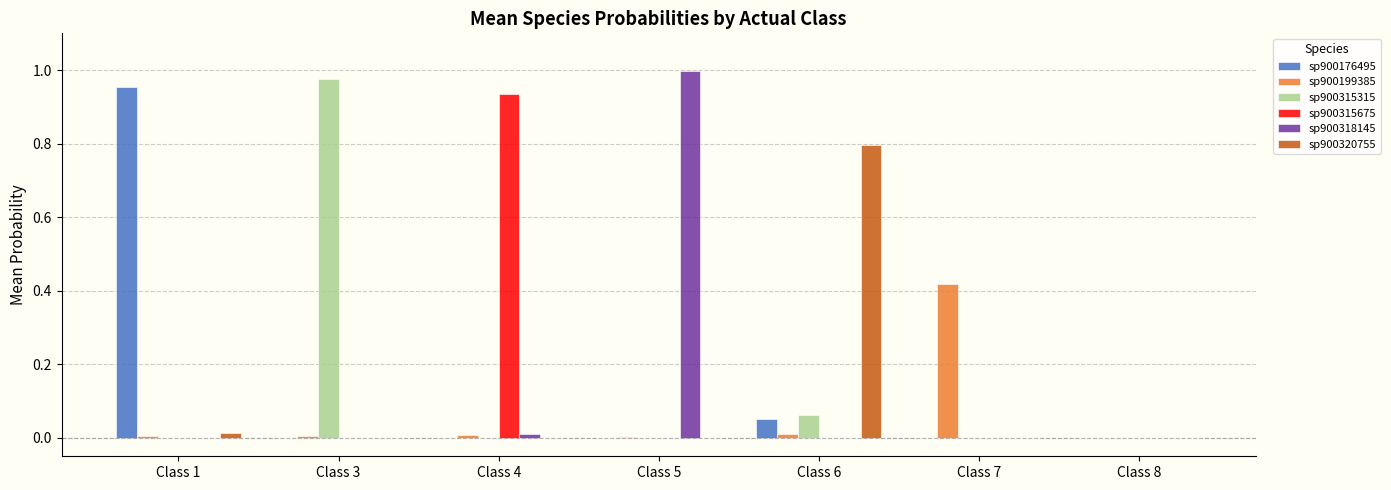

Which label corresponds to the largest value in the chart?

Class 5